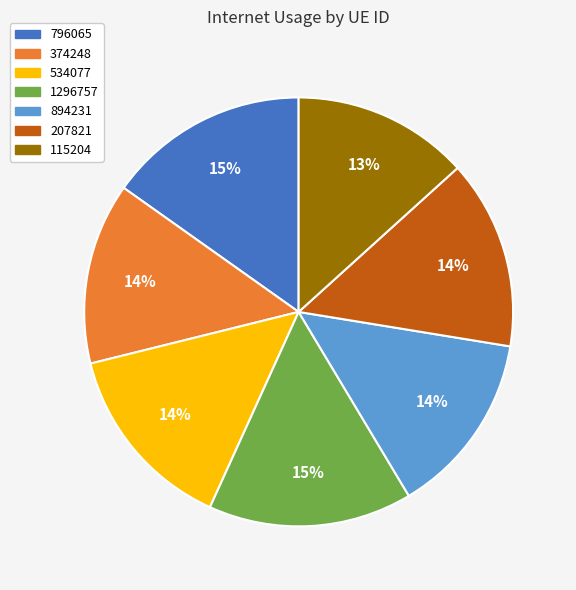

Does 207821 account for over 50% of the chart?

No